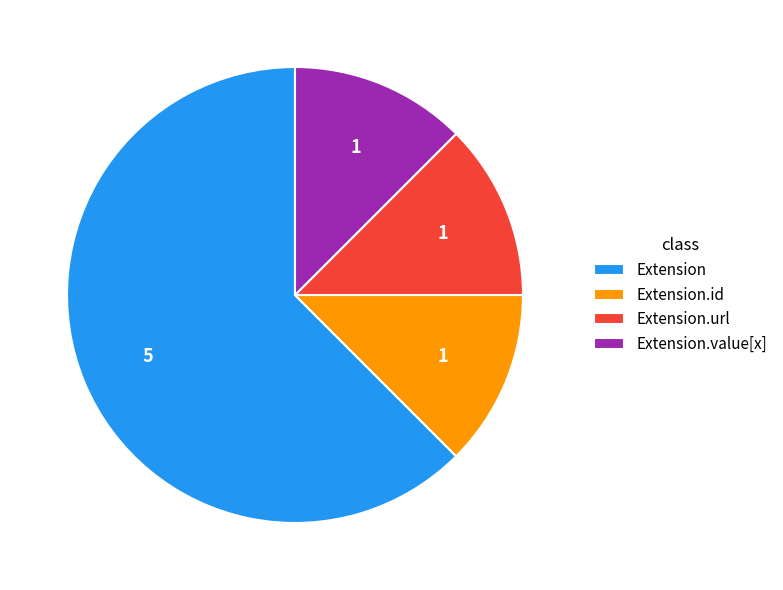

Is it true that Extension is 1% of the pie?

False